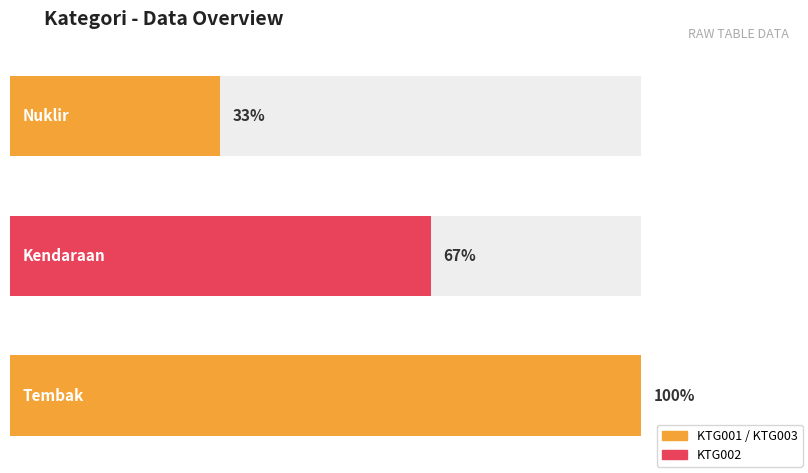

Is it true that the value at KTG001 is 1?

False